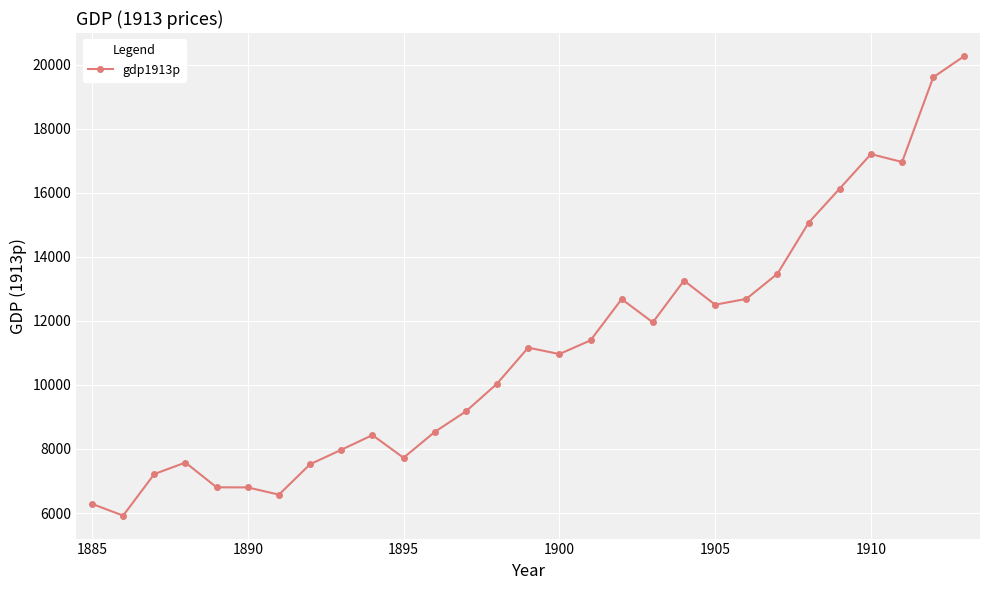

What is the difference between the maximum and minimum values?

14346